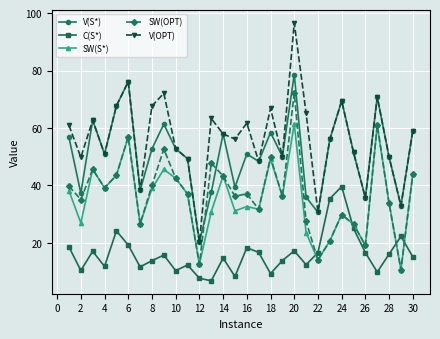

What is the value of the C(S*) point at the 3rd from the left?

17.1